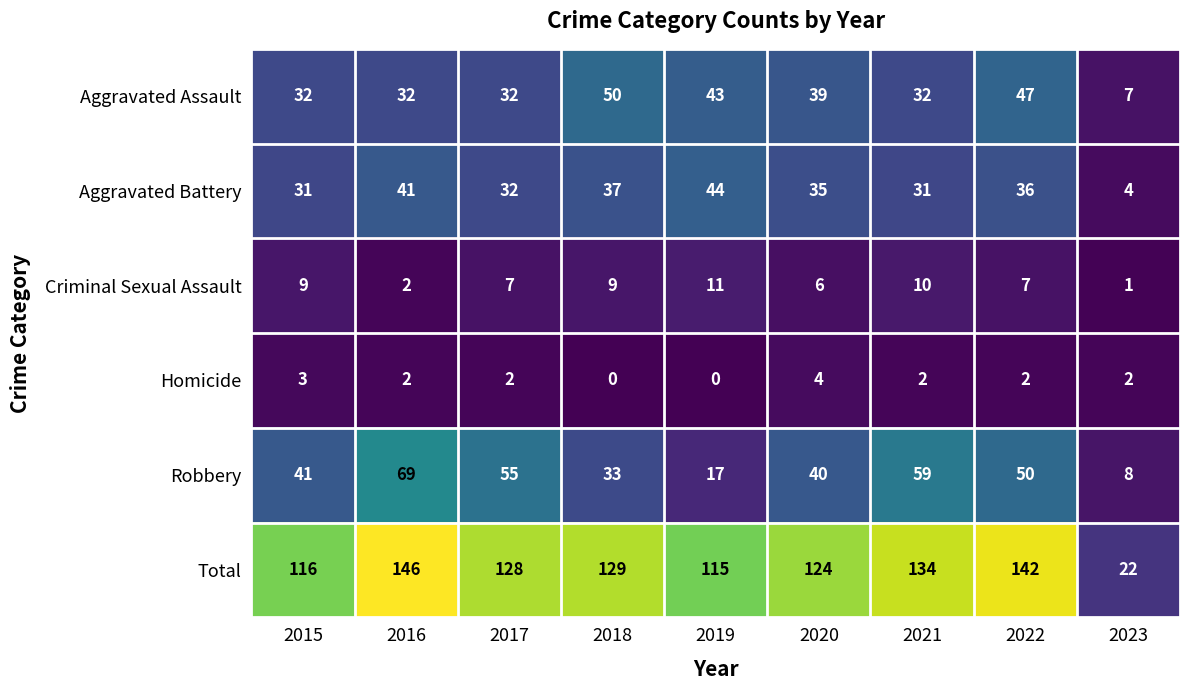

What is the highest value of the Aggravated Assault series?

50